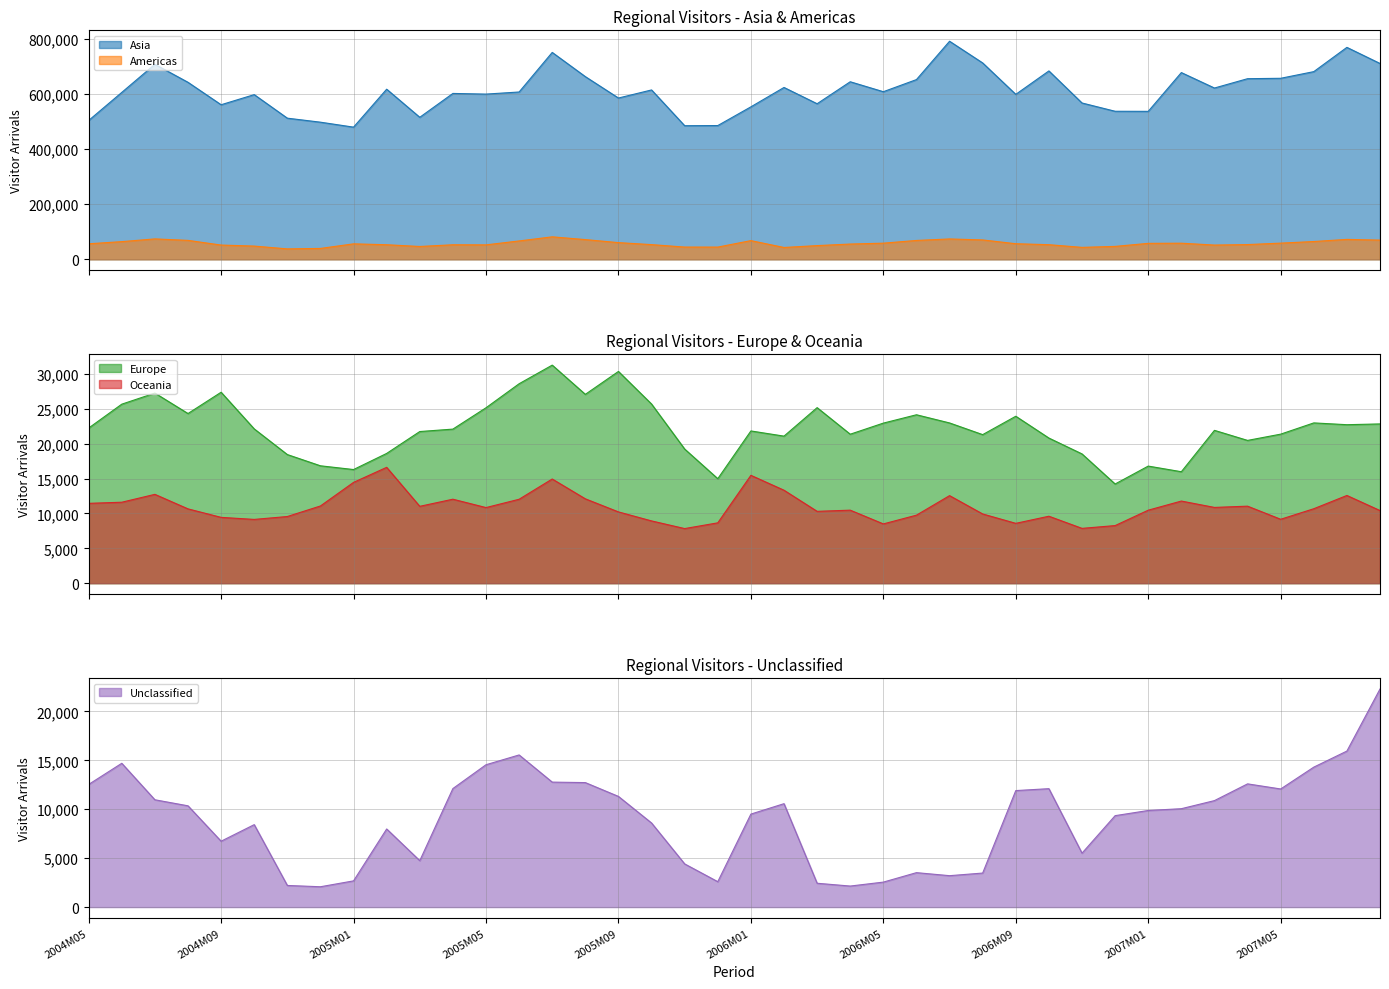

What is the sum of the 美洲_原始值 values at 2006M12 and 2006M10?

99937